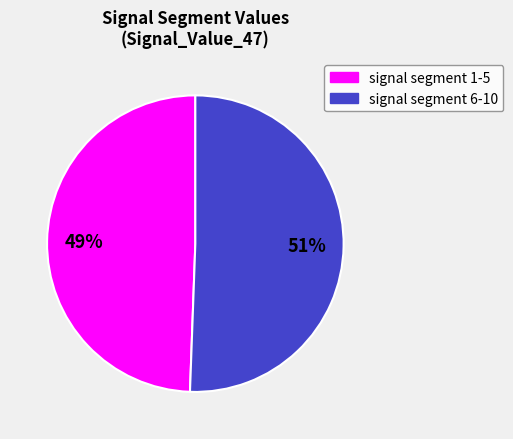

To the nearest percent, what is the average slice percentage?

50%